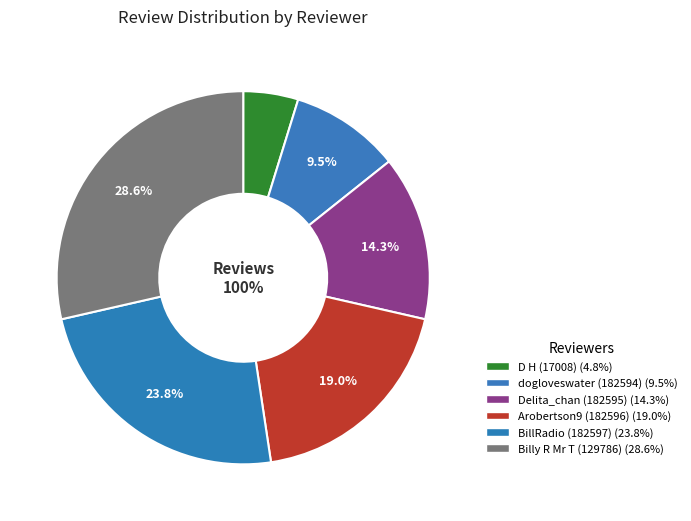

Count the number of slices in the pie.

6